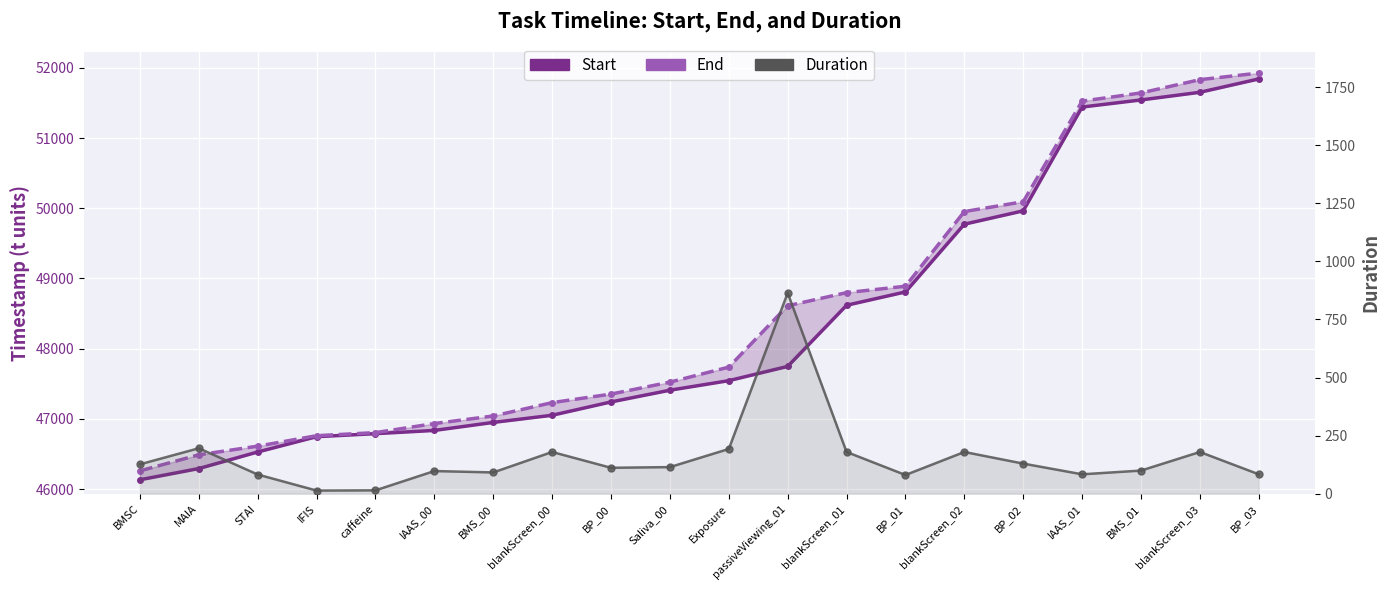

What value does the End series have at blankScreen_01, to the nearest 10?

48800